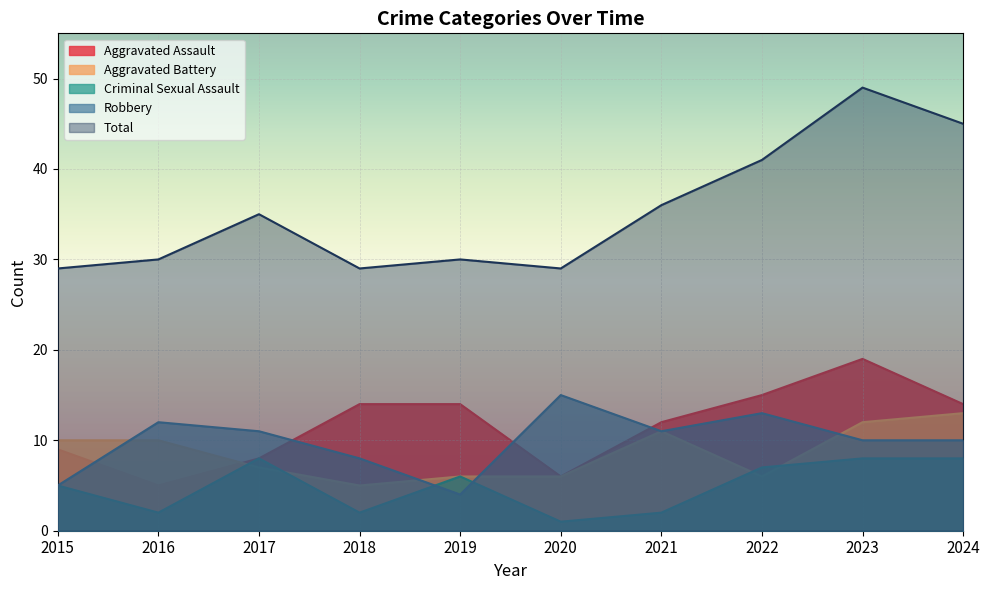

Read the Robbery value at 2021, to the nearest 10.

10